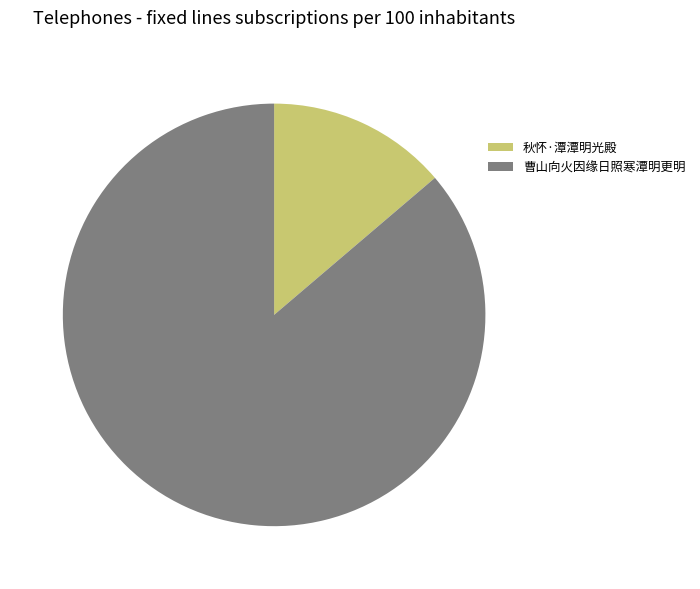

Is there a majority slice in this chart?

Yes